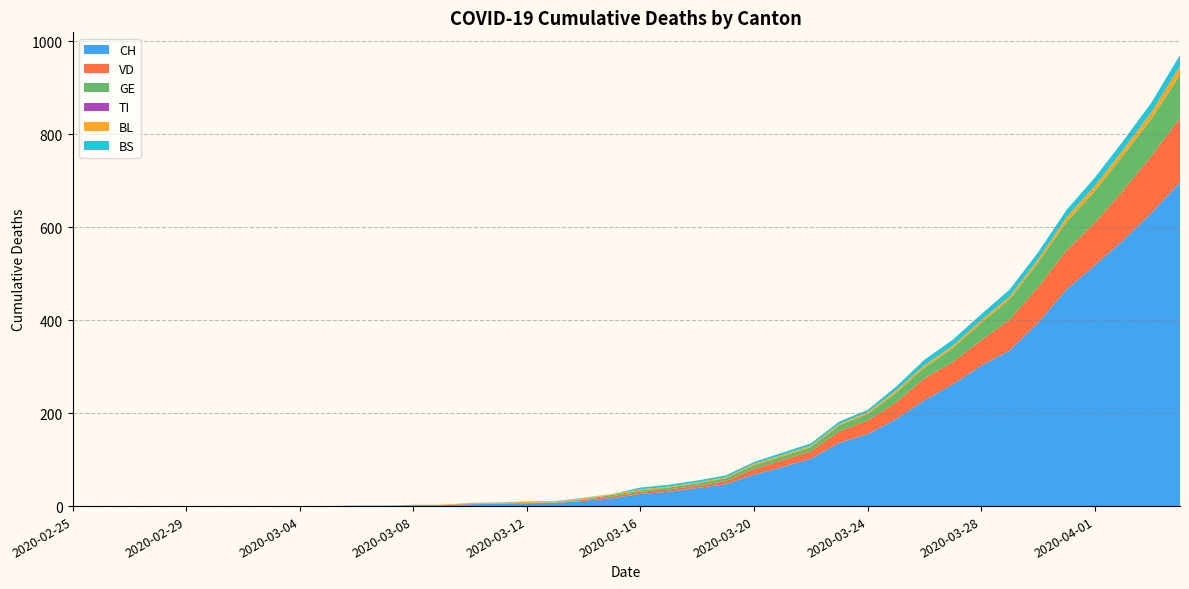

Reading right to left, list all the values displayed in this chart.

CH: 697	631	572	518	466	394	335	302	262	228	187	155	136	102	84	68	47	39	31	26	17	11	7	6	5	4	2	2	1	1	0	0	0	0	0	0	0	0	0	0
VD: 138	123	107	92	84	77	66	55	48	47	36	29	25	16	15	12	7	5	5	5	4	3	0	0	0	1	0	0	0	0	0	0	0	0	0	0	0	0	0	0
GE: 93	80	76	68	61	53	44	37	30	23	21	14	13	9	8	8	6	5	4	3	3	1	1	1	1	1	0	0	0	0	0	0	0	0	0	0	0	0	0	0
TI: 0	0	0	0	0	0	0	0	0	0	0	0	0	0	0	0	0	0	0	0	0	0	0	0	0	0	0	0	0	0	0	0	0	0	0	0	0	0	0	0
BL: 19	14	12	11	10	7	6	6	5	5	5	4	3	3	3	3	2	2	2	2	2	2	2	2	2	1	1	1	0	0	0	0	0	0	0	0	0	0	0	0
BS: 24	21	19	18	16	15	15	13	13	12	8	5	5	5	5	4	4	4	4	4	0	1	1	1	0	0	0	0	0	0	0	0	0	0	0	0	0	0	0	0